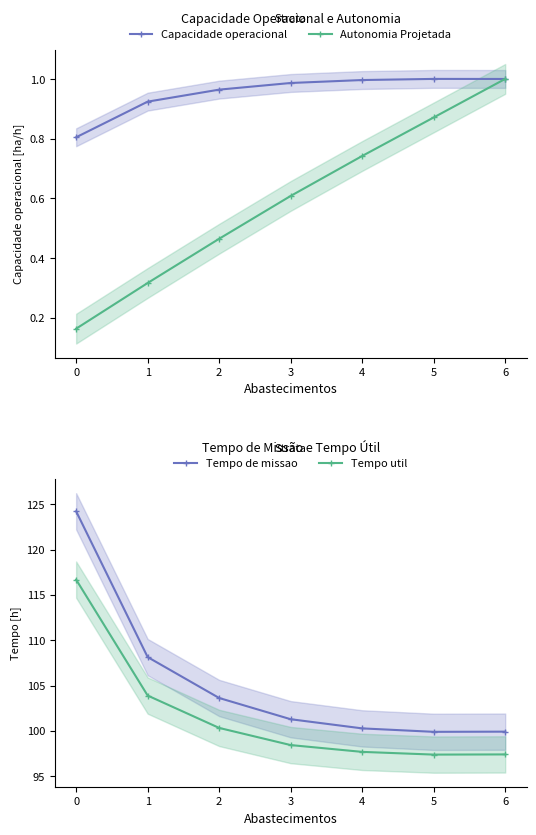

How many distinct data groups are displayed?

4